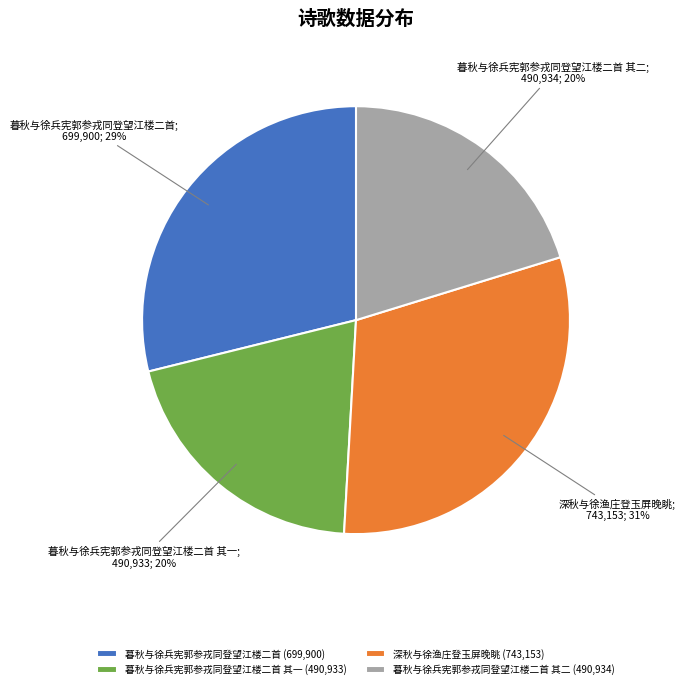

What percentage is the 暮秋与徐兵宪郭参戎同登望江楼二首 (699,900) slice, to the nearest percent?

29%